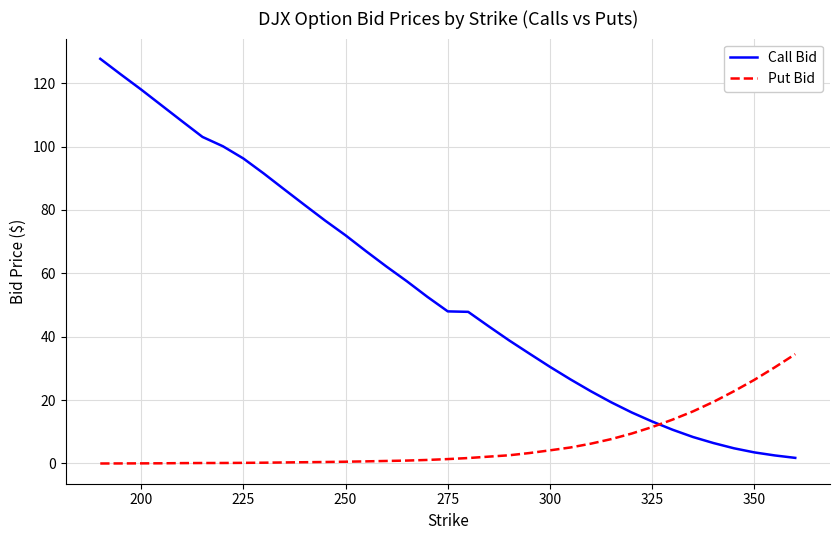

Count the number of data series in this chart.

2